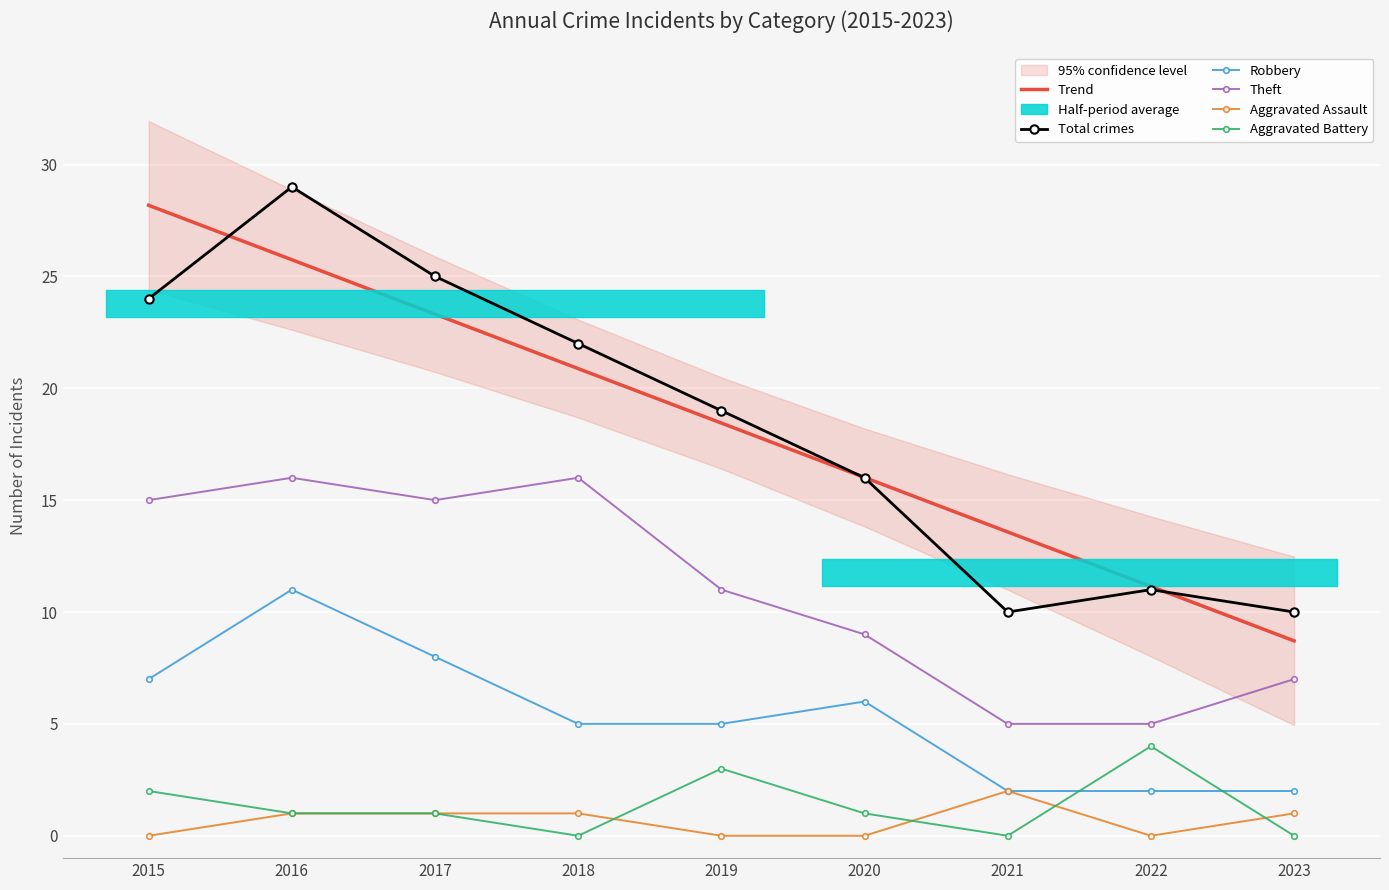

How many data points in Aggravated Assault are above 1?

1